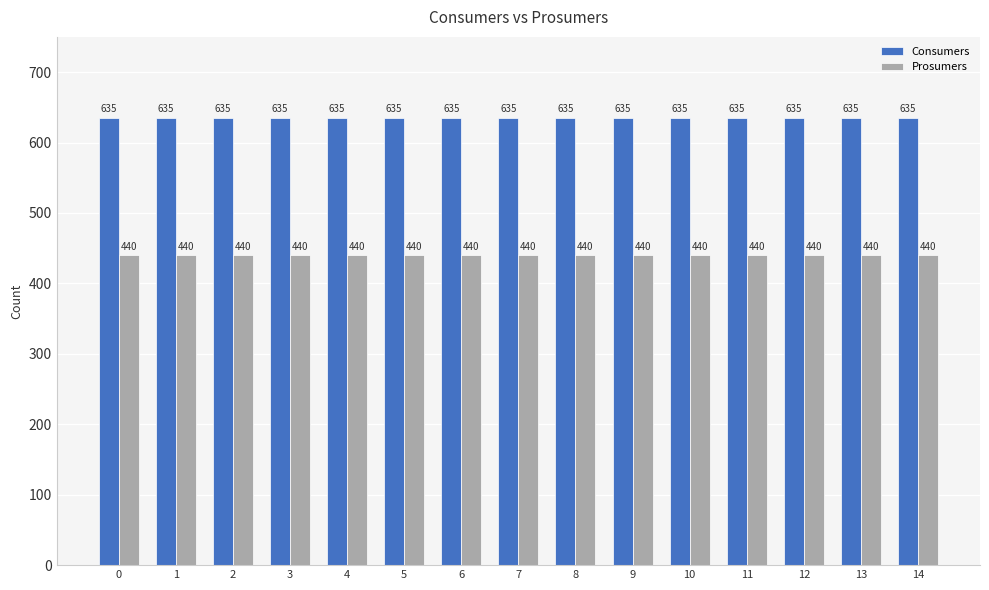

List the series in order of their overall mean, lowest first.

Prosumers, Consumers